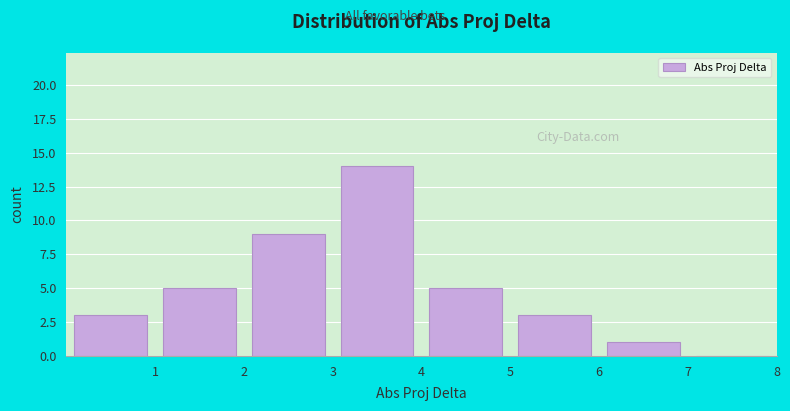

Reading left to right, list every bar in this chart as the range it spans on the x-axis followed by its height. The values are not printed on the chart, so give them approximately, as read against the axis.

0 to 1: 3
1 to 2: 5
2 to 3: 9
3 to 4: 14
4 to 5: 5
5 to 6: 3
6 to 7: 1
7 to 8: 0